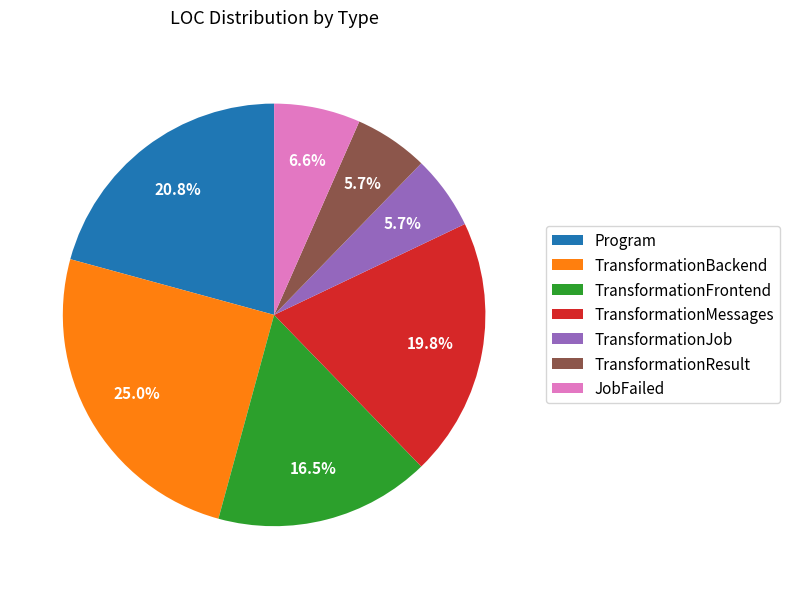

The TransformationFrontend slice represents 27% of the pie. True or false?

False